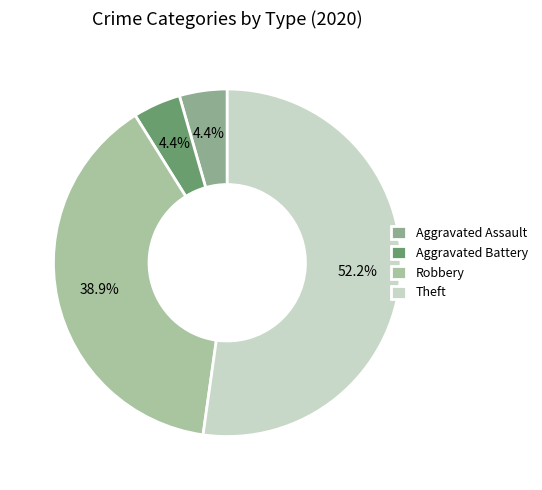

Count the number of slices in the pie.

4